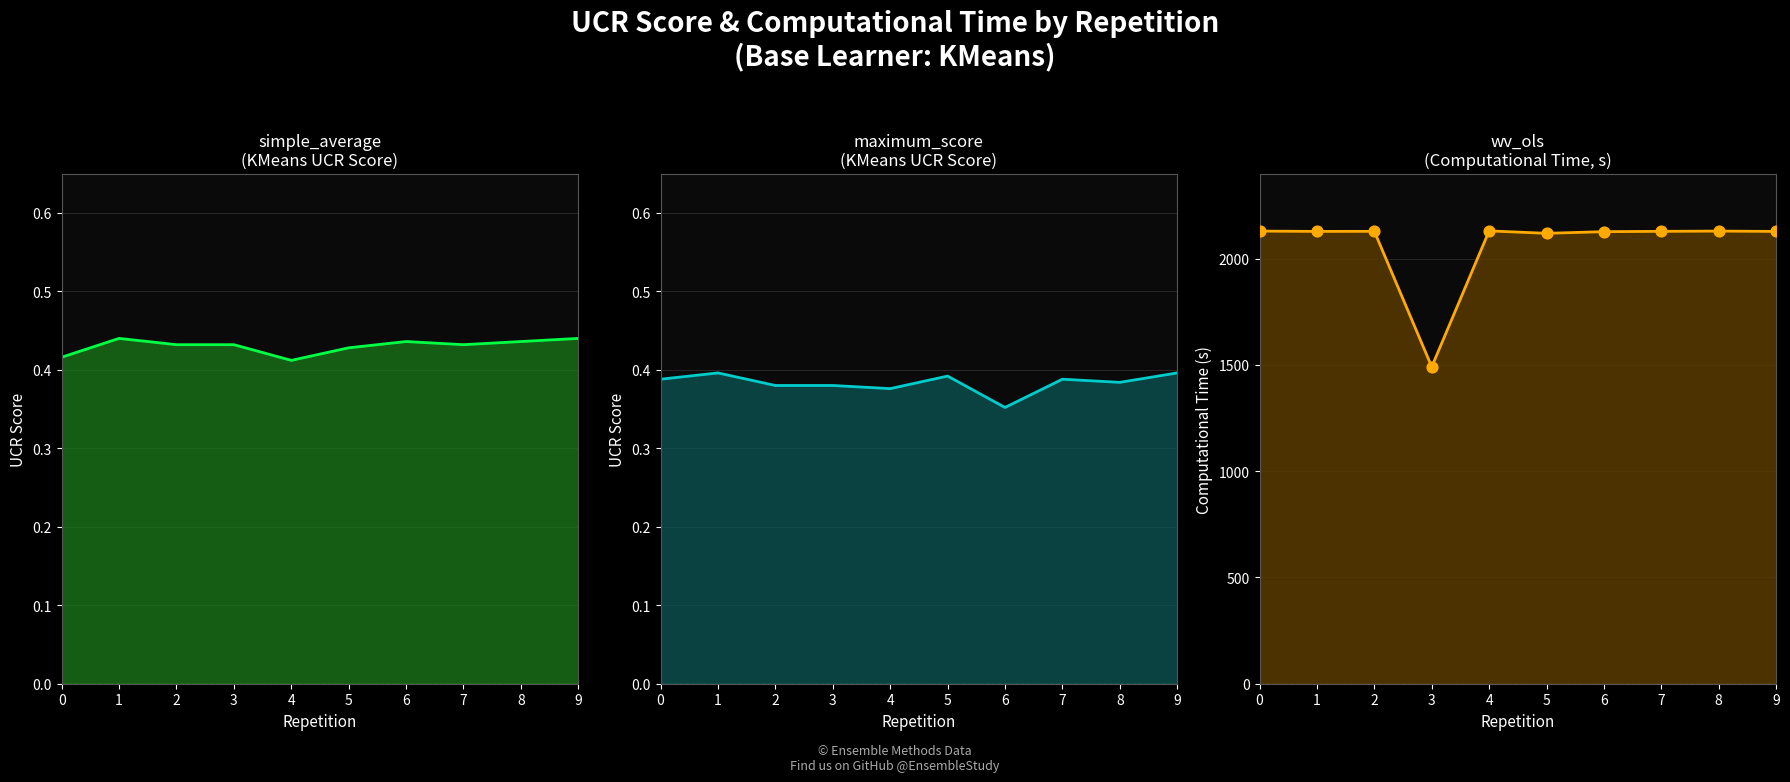

What is the total value across all series at 5?

2119.8